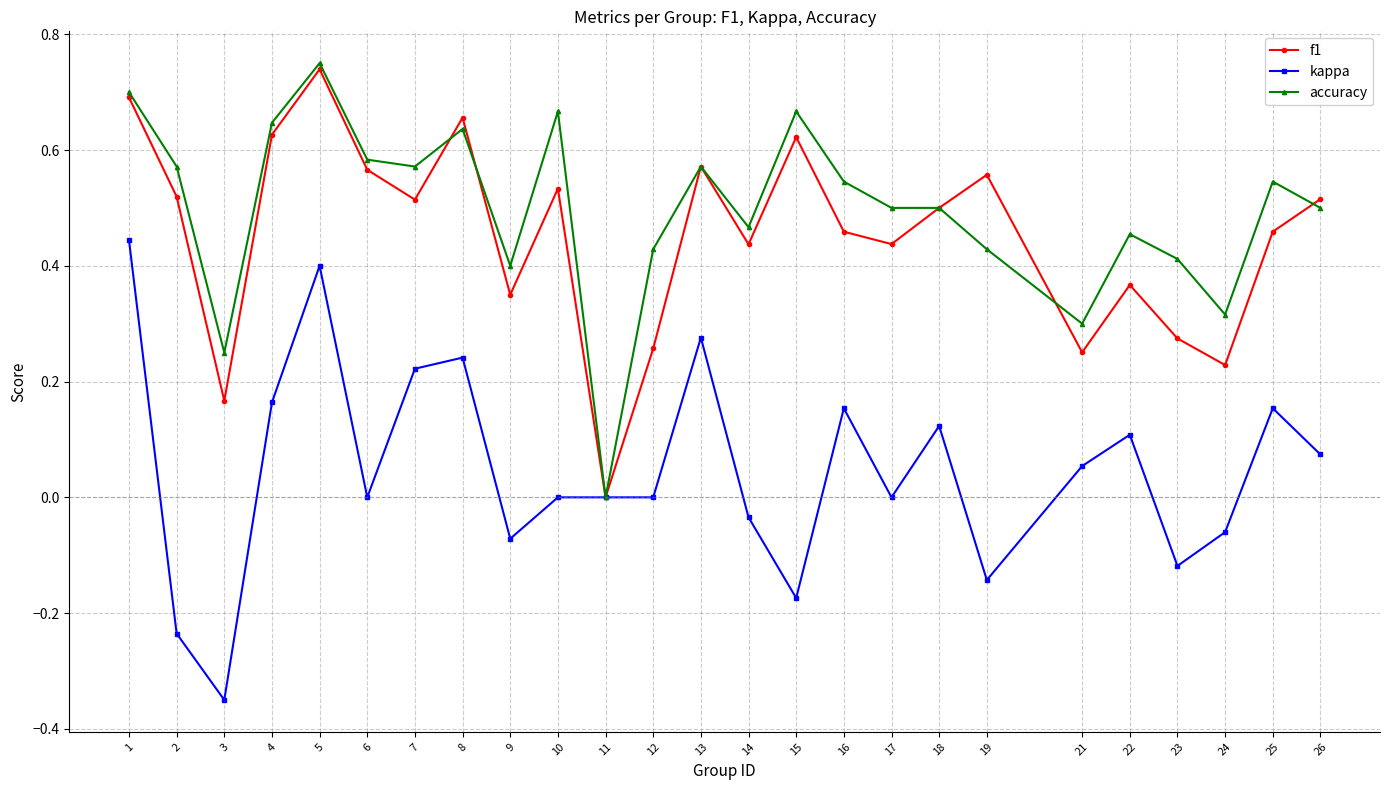

Does the chart display data point markers on the line(s)?

Yes